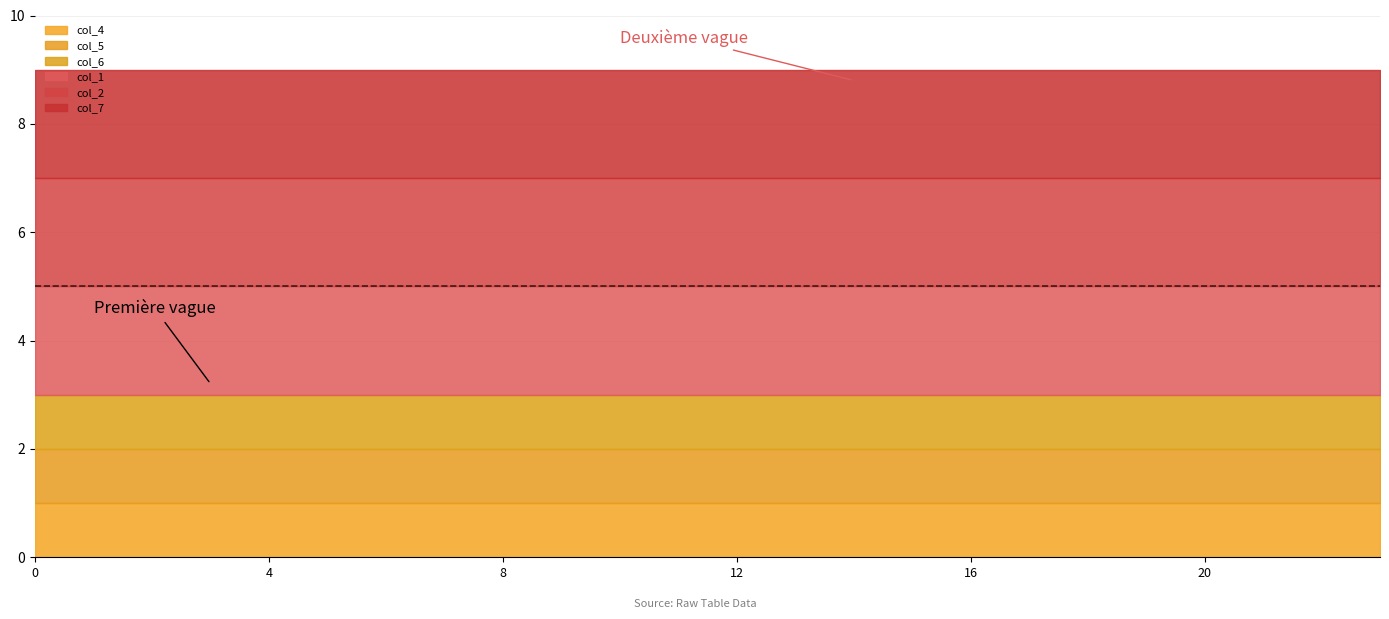

What is the approximate value of col_7 at 10?

2